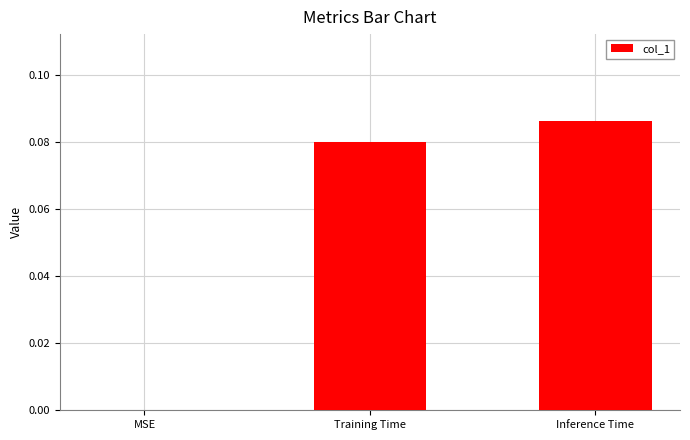

True or false: the data shows 0.0 at Training Time.

False